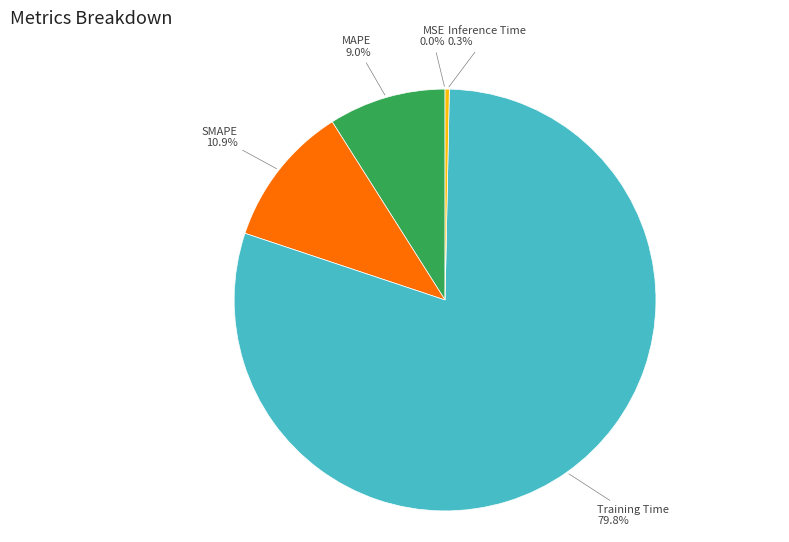

What portion of the pie excludes Training Time?

20.2%